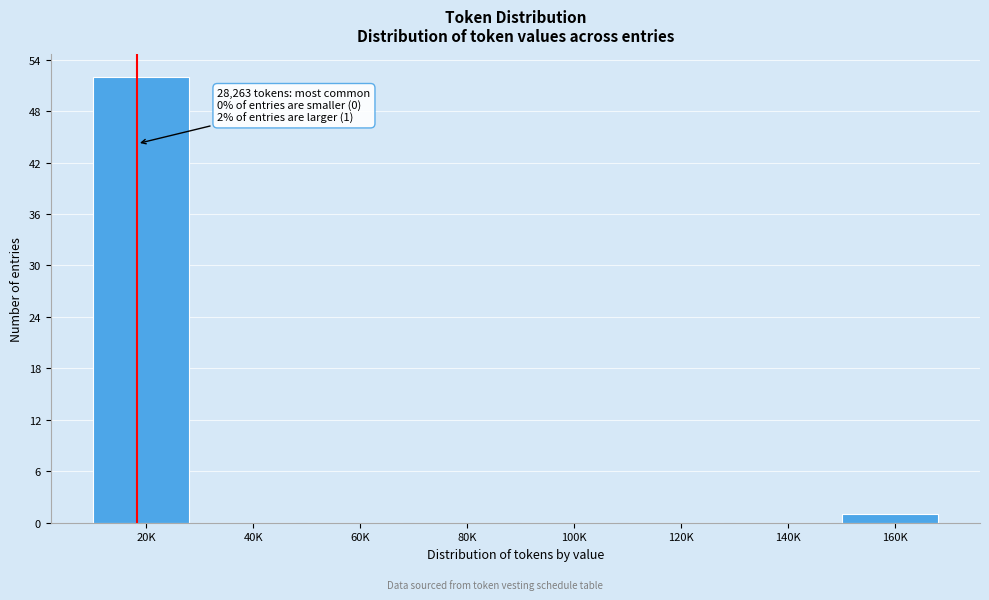

Reading left to right, list all the values displayed in this chart.

20K=52	40K=0	60K=0	80K=0	100K=0	120K=0	140K=0	160K=1